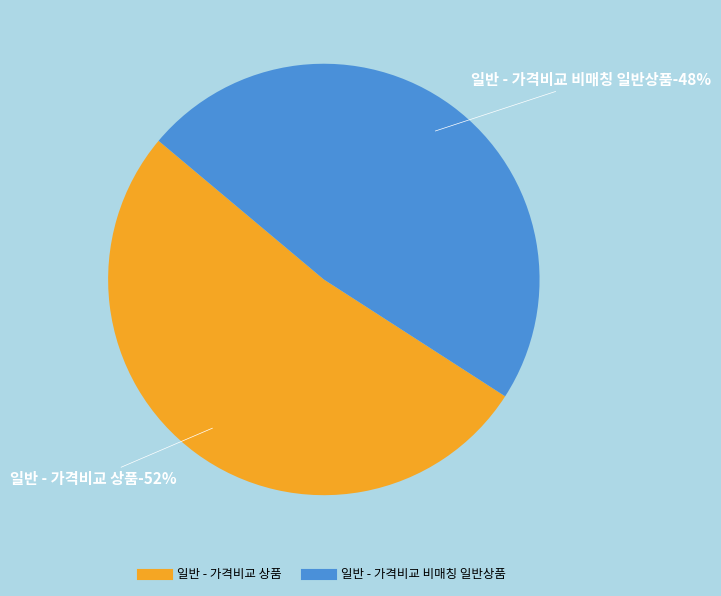

What portion of the pie excludes 일반 - 가격비교 상품?

48.0%